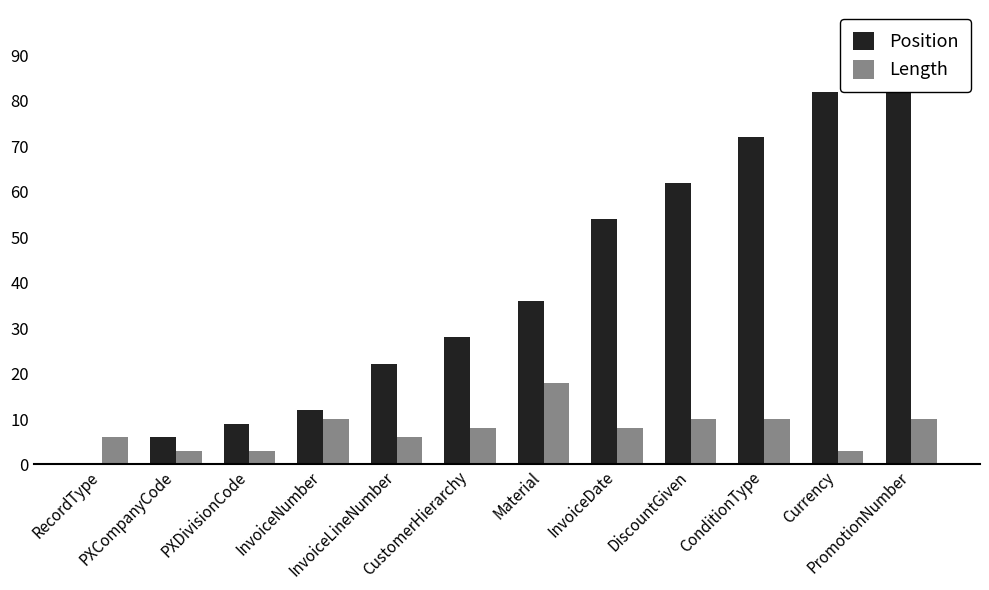

At how many categories does at least one series exceed 21?

8